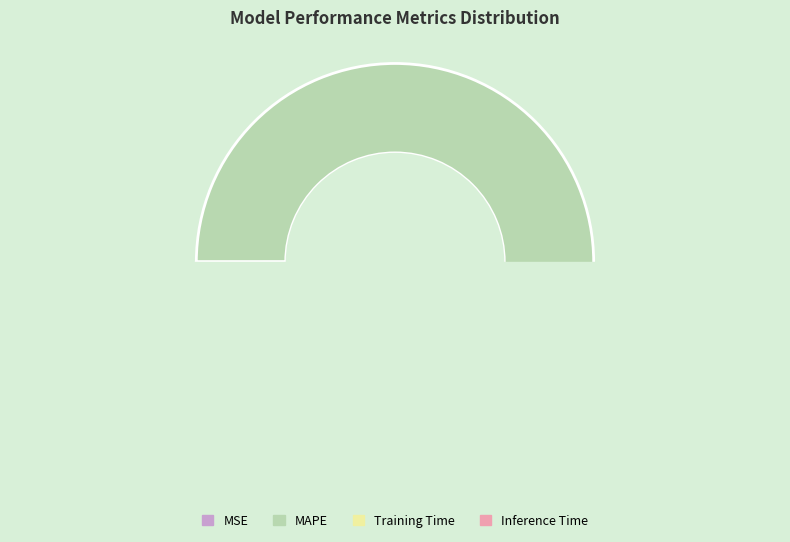

What is the change in value from MAPE to Inference Time?

-141.0